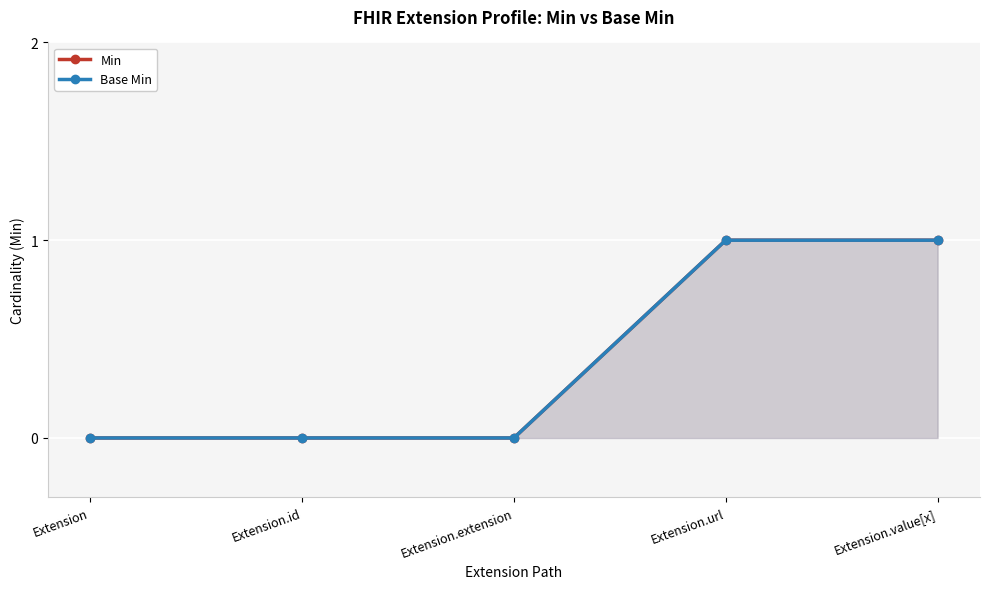

How many lines are shown in the chart?

2